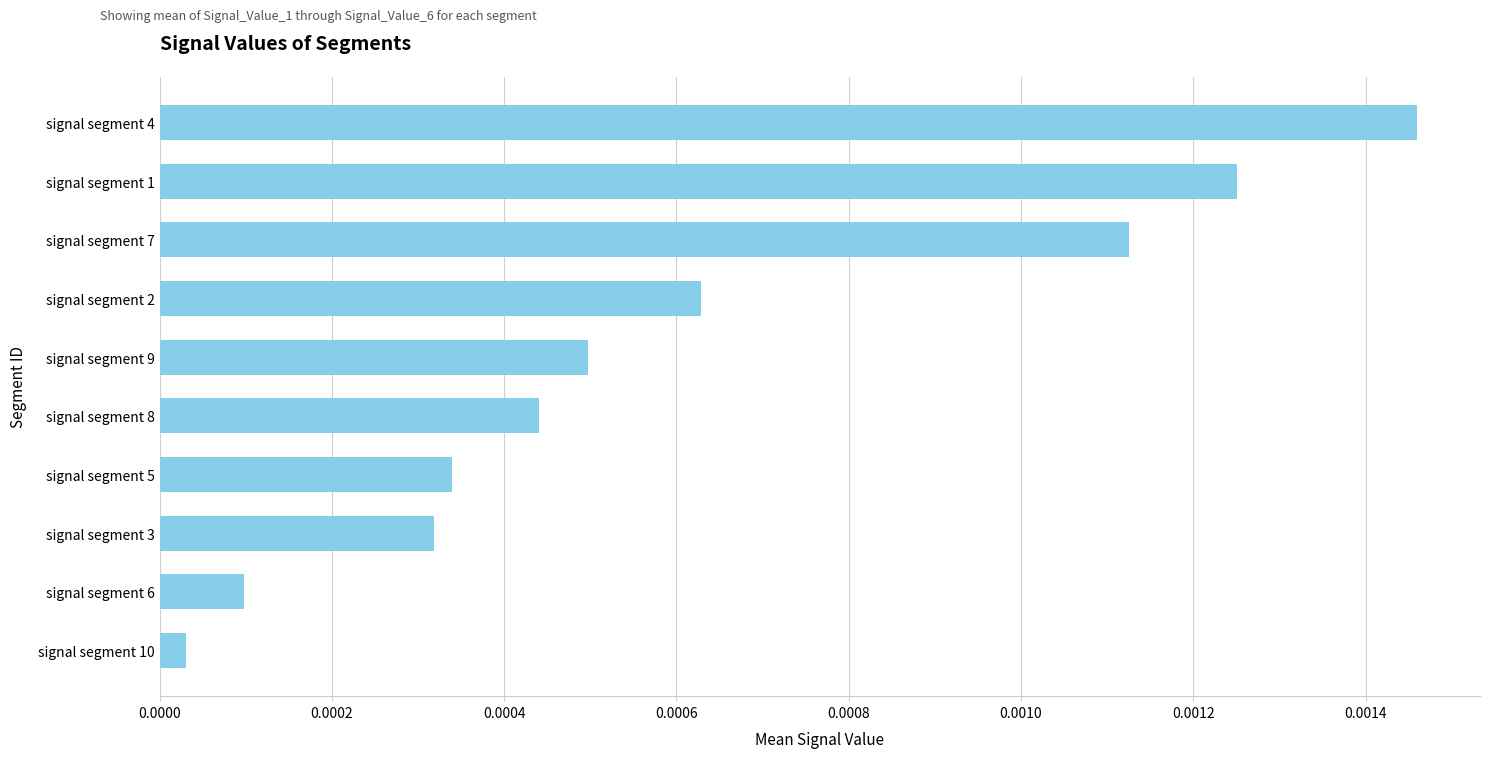

What is the label of the 10th bar from the top?

signal segment 10